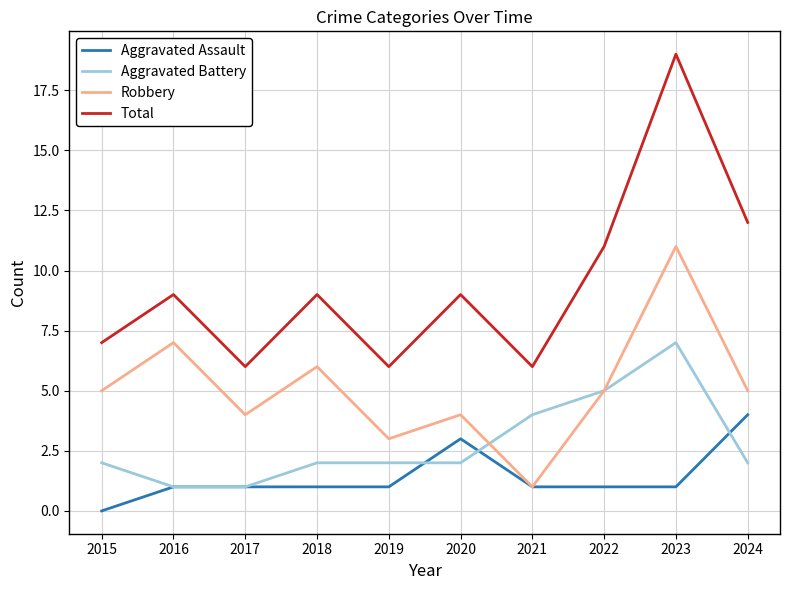

List the series in order of their peak value, highest first.

Total, Robbery, Aggravated Battery, Aggravated Assault